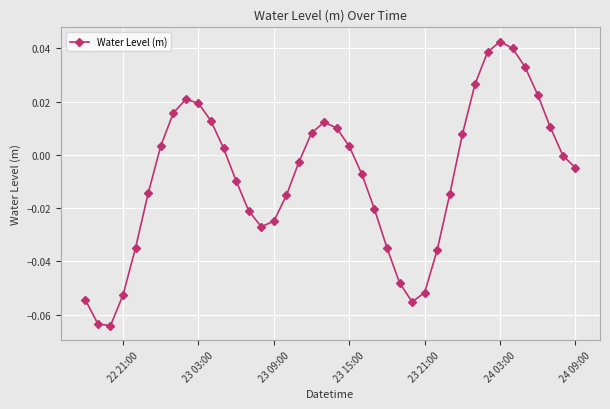

How many lines are shown in the chart?

1